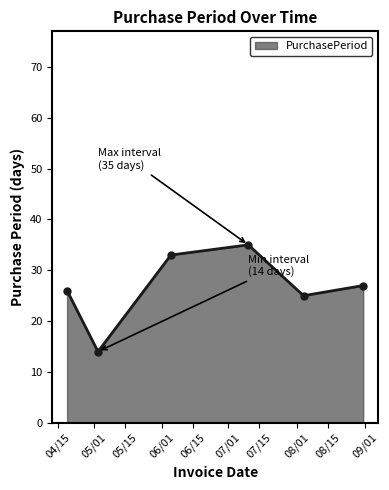

How many lines are shown in the chart?

1